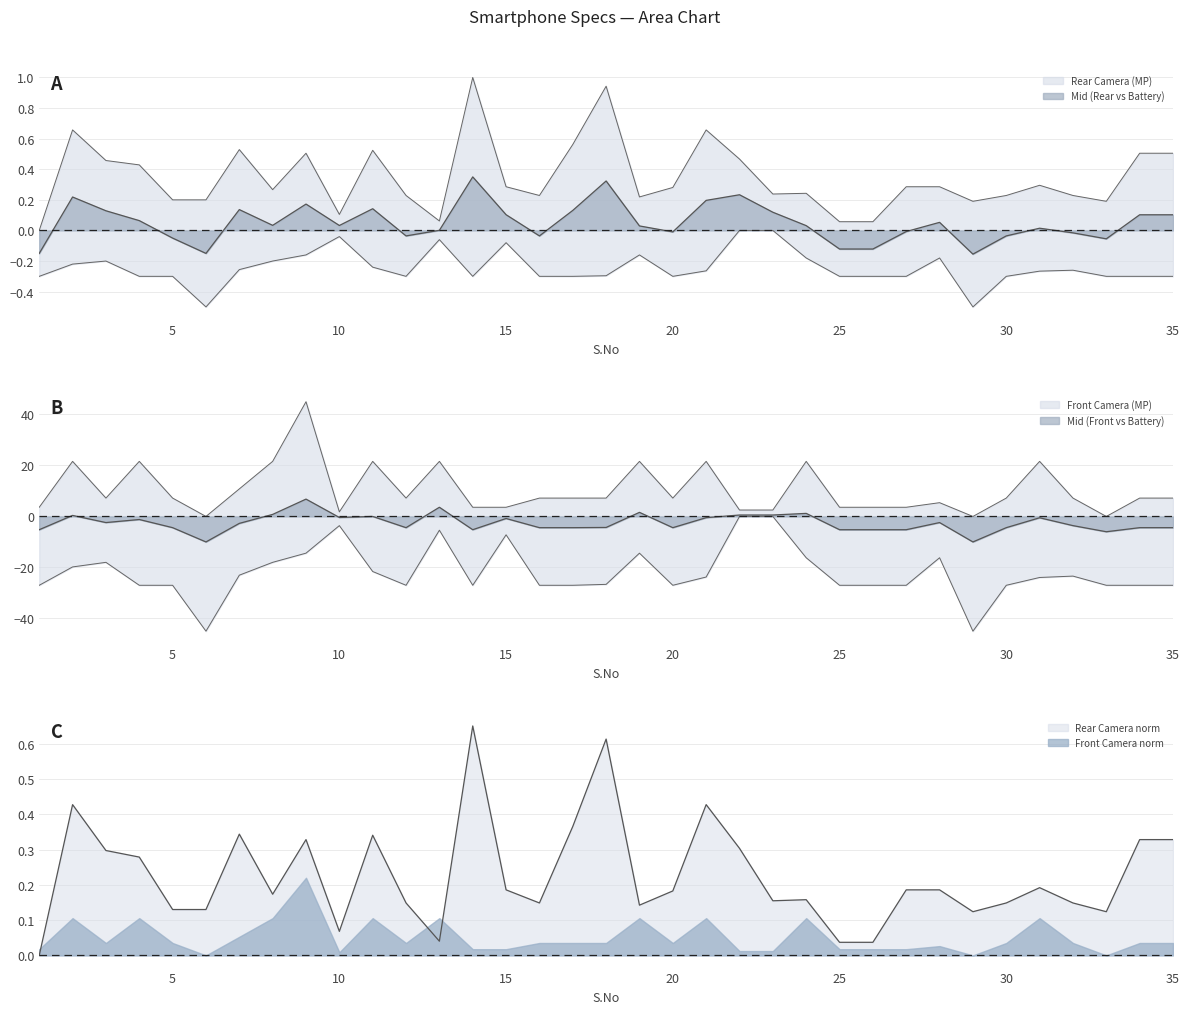

True or false: Battery (mAh) has more than 1 points higher than both neighbors.

True